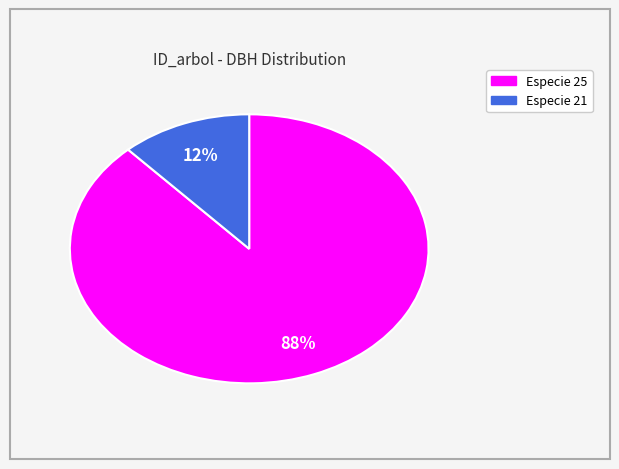

To the nearest percent, what is the average slice percentage?

50%